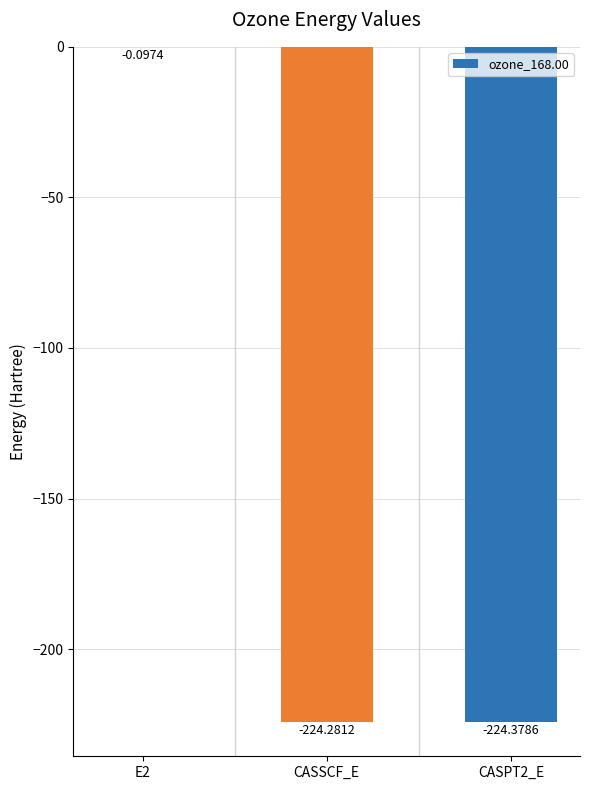

At which label is the value closest to -112?

E2